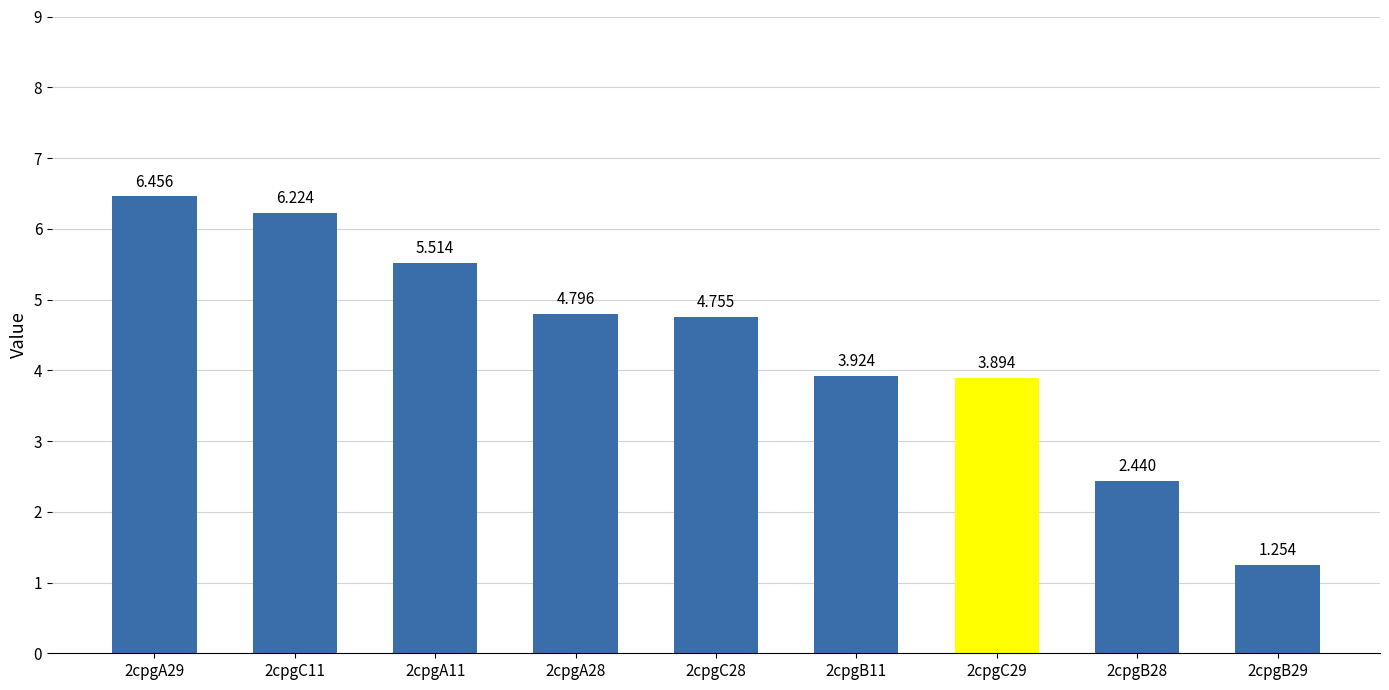

What is the sum of all values?

39.3